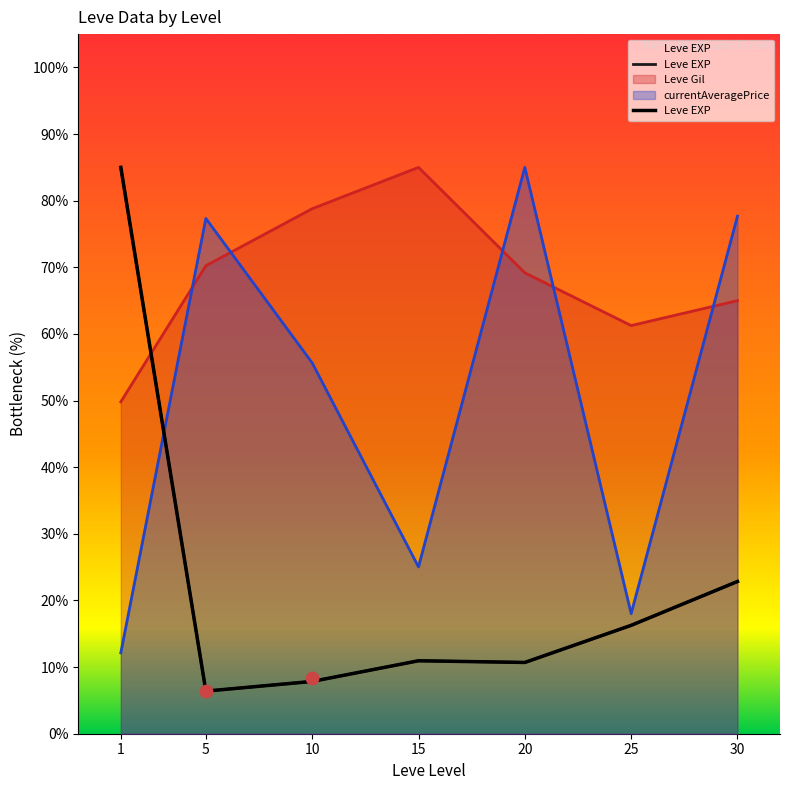

Between 20 and 15, which is larger?

15